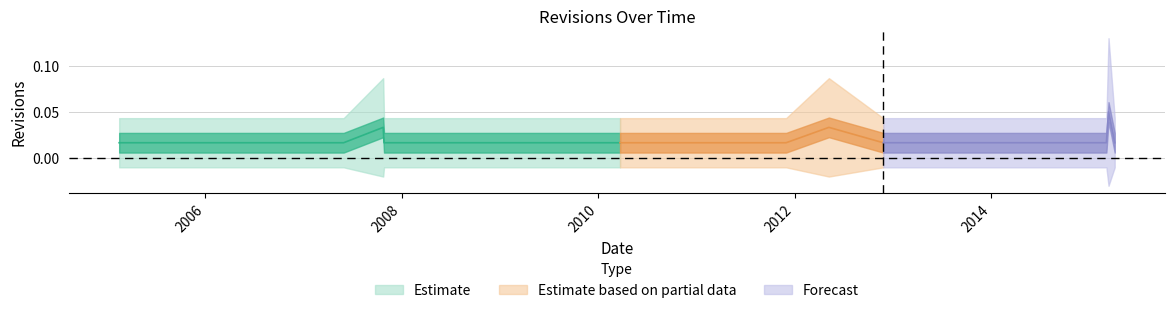

True or false: there are more than 0 points higher than both neighbors.

True